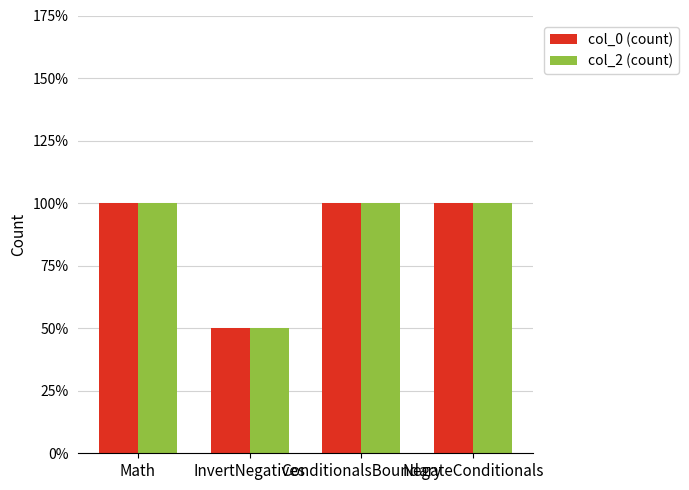

What is the total value across all series at ConditionalsBoundary?

4